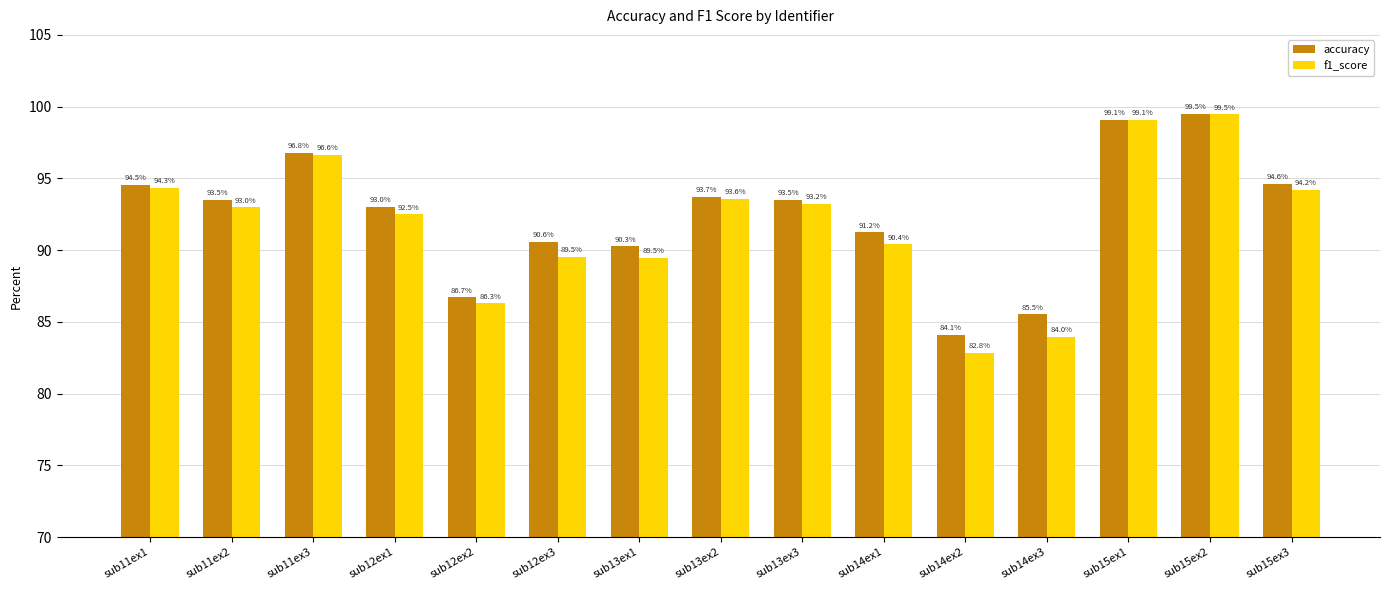

Reading left to right, extract all data points from this chart.

accuracy: 94.5	93.5	96.8	93.0	86.7	90.6	90.3	93.7	93.5	91.2	84.1	85.5	99.1	99.5	94.6
f1_score: 94.3	93.0	96.6	92.5	86.3	89.5	89.5	93.6	93.2	90.4	82.8	84.0	99.1	99.5	94.2